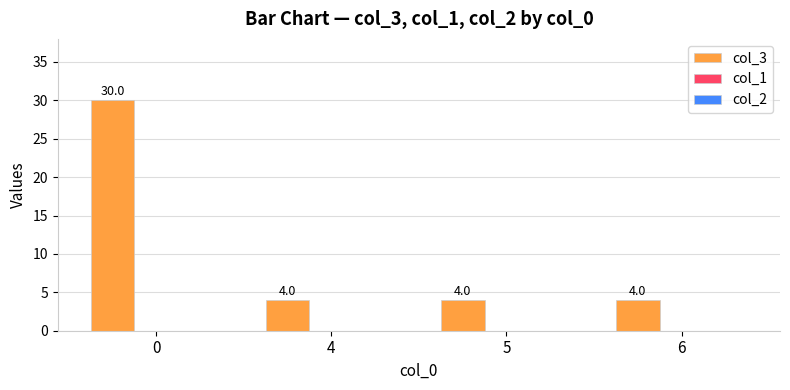

Is it true that the value at 6 is 7?

False